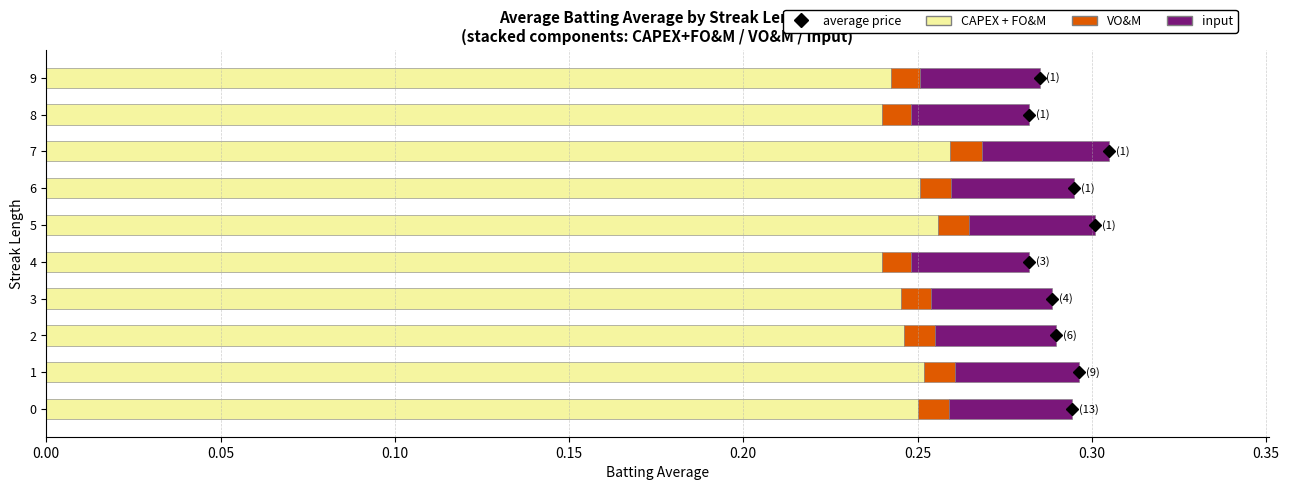

How many CAPEX + FO&M values are between 0 and 1?

10